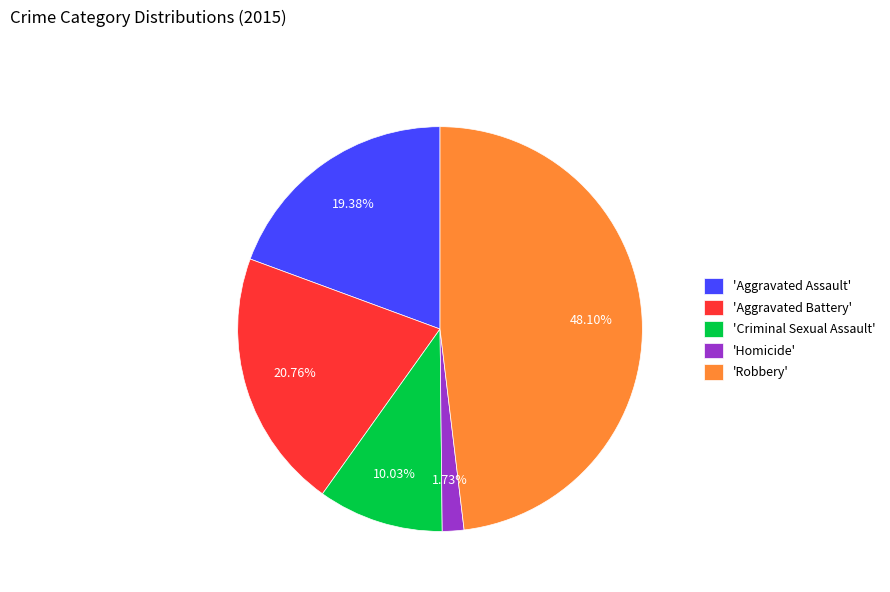

Rank the categories by value from lowest to highest.

'Homicide', 'Criminal Sexual Assault', 'Aggravated Assault', 'Aggravated Battery', 'Robbery'